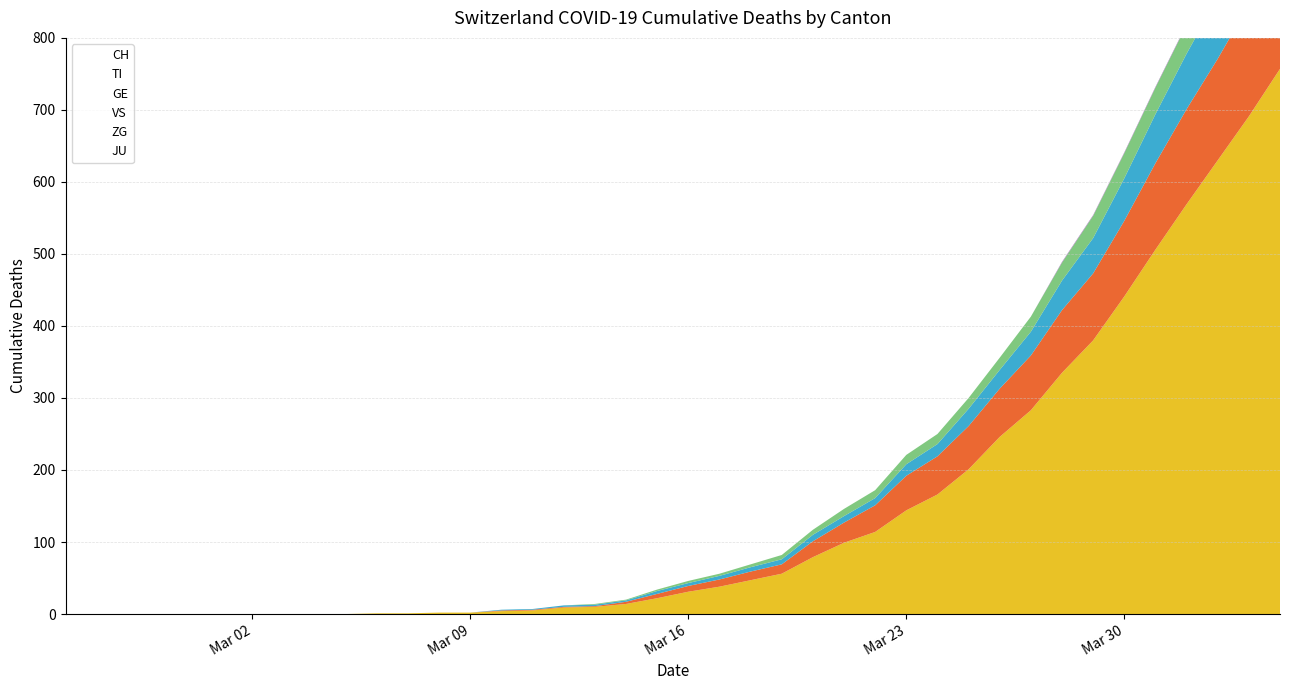

What is the spread (max minus min) of values at 2020-03-26?

246